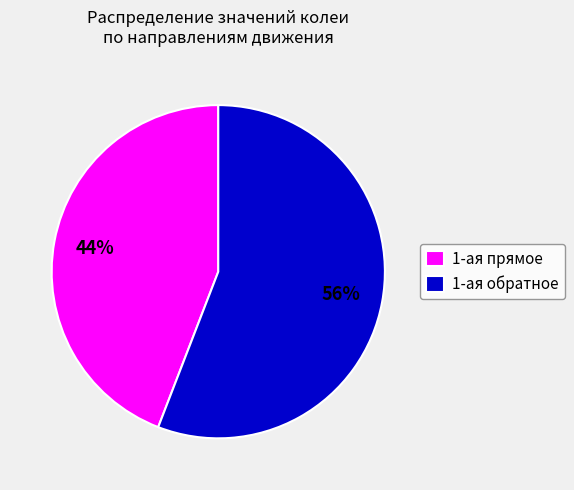

To the nearest percent, what is the difference between the largest and smallest slice percentages?

12%